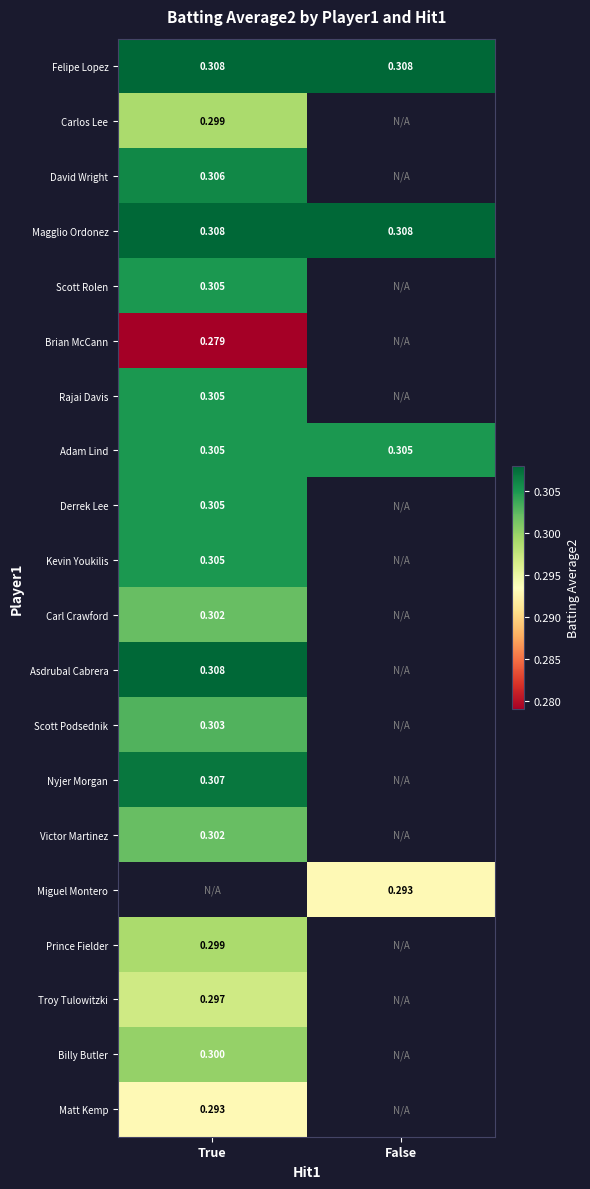

Is the value of Adam Lind at True greater than the value of Magglio Ordonez at True?

No